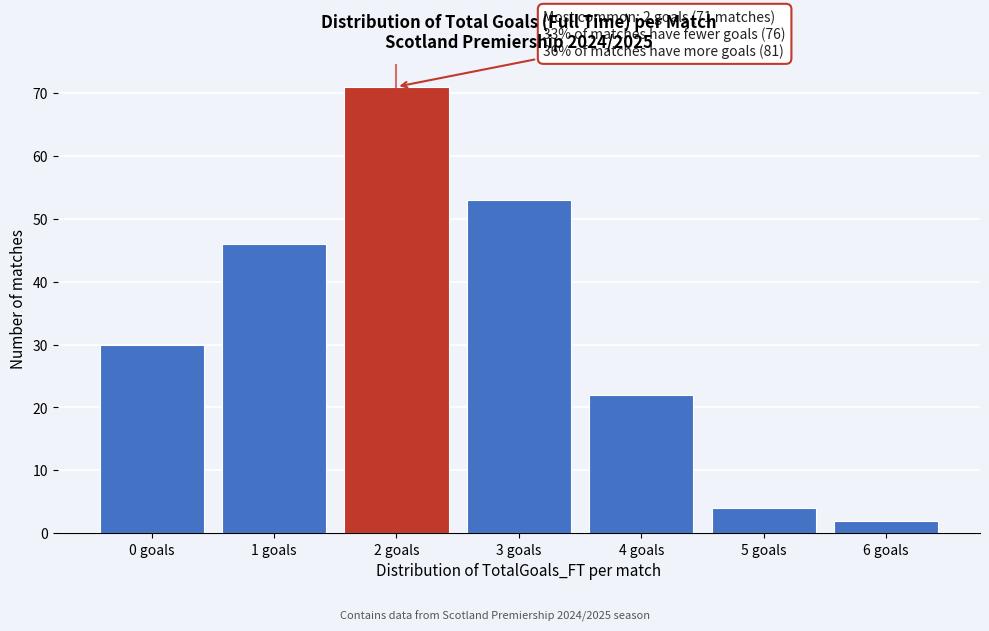

Reading left to right, transcribe all the data shown in this chart.

0 goals=30	1 goals=46	2 goals=71	3 goals=53	4 goals=22	5 goals=4	6 goals=2